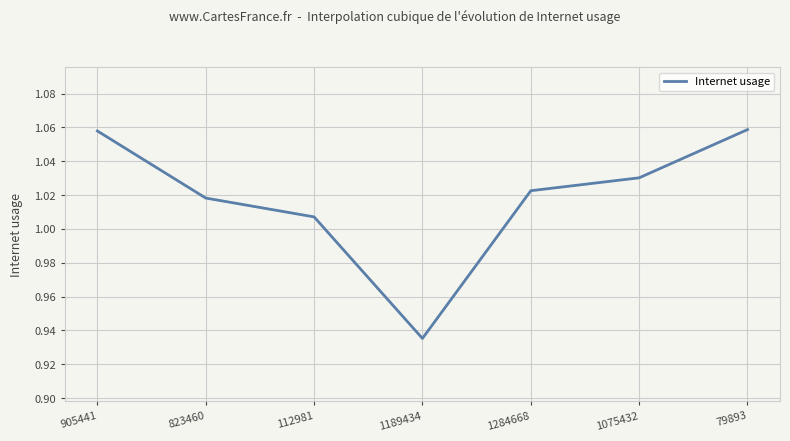

How many lines are shown in the chart?

1